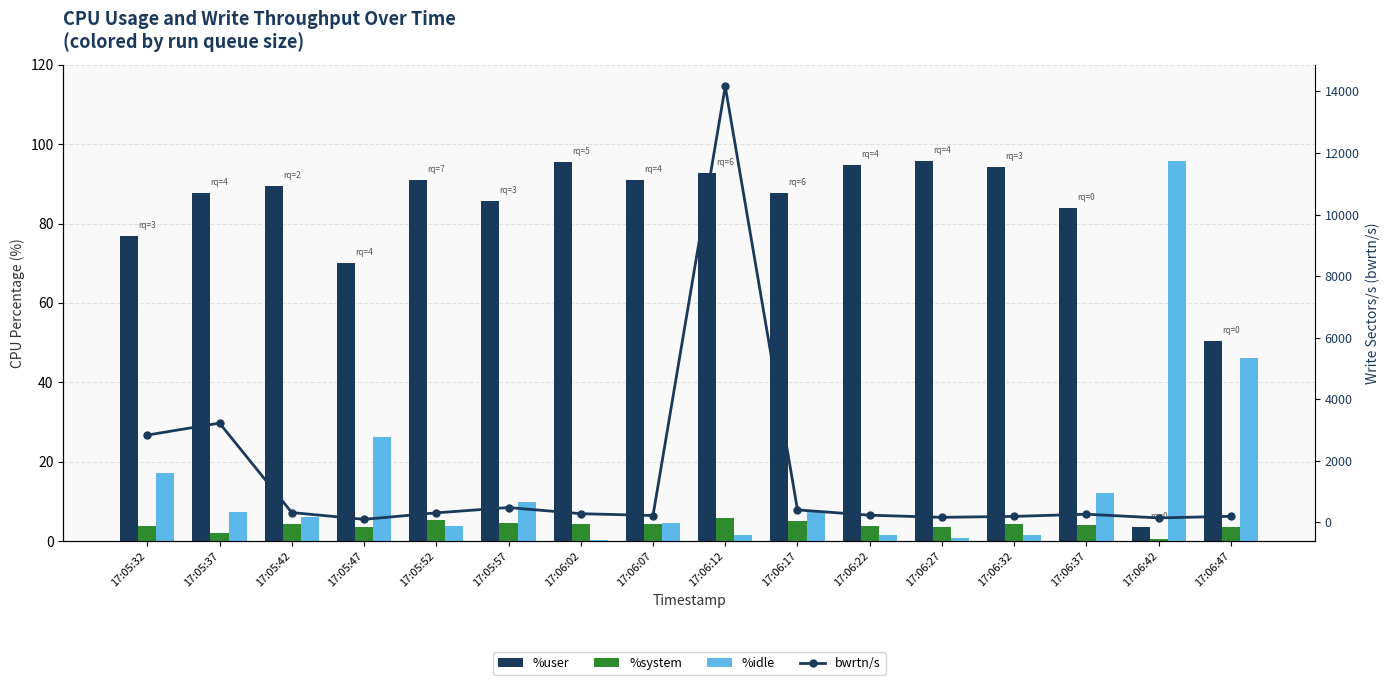

What are all the series names shown in the legend?

%user, %system, %idle, bwrtn/s